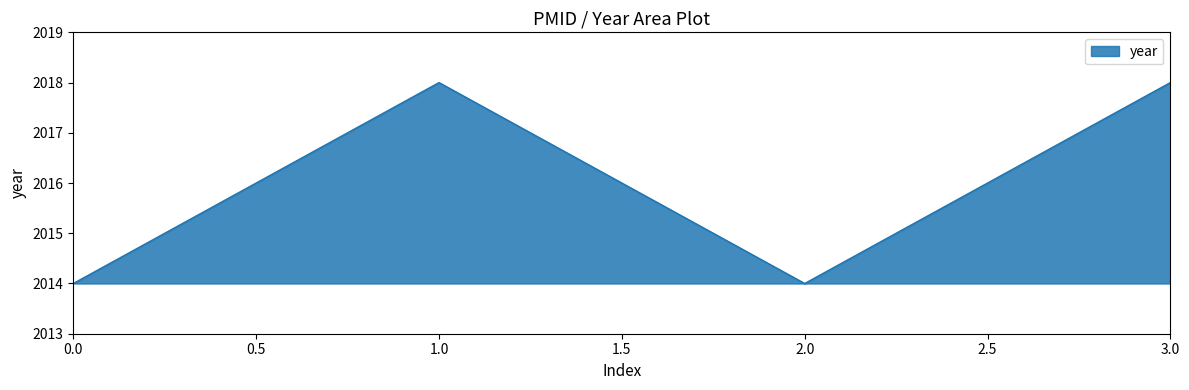

At which category does the data reach its first local valley?

2.0